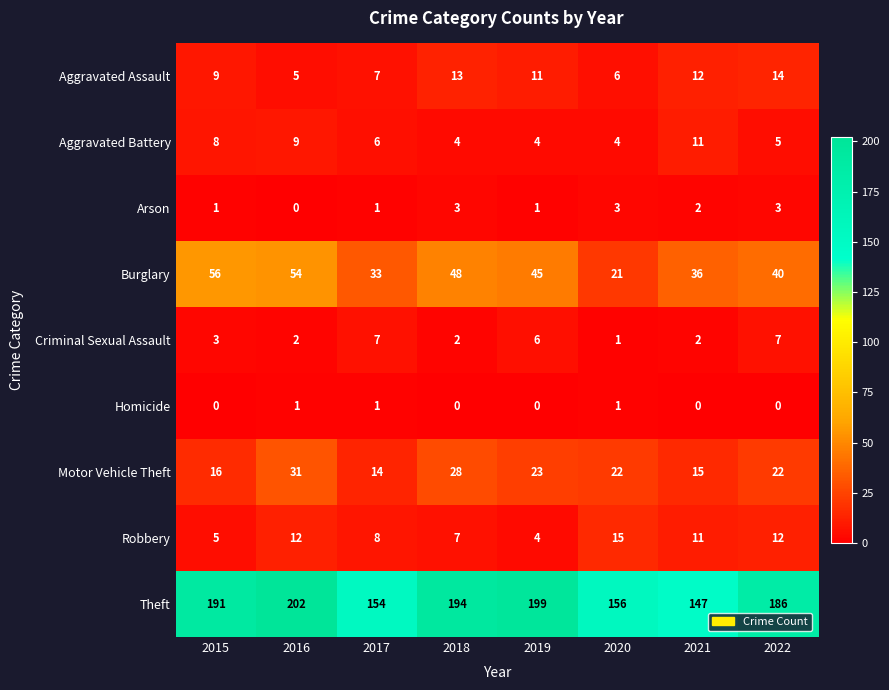

Is it true that Arson equals 1 at 2015?

True